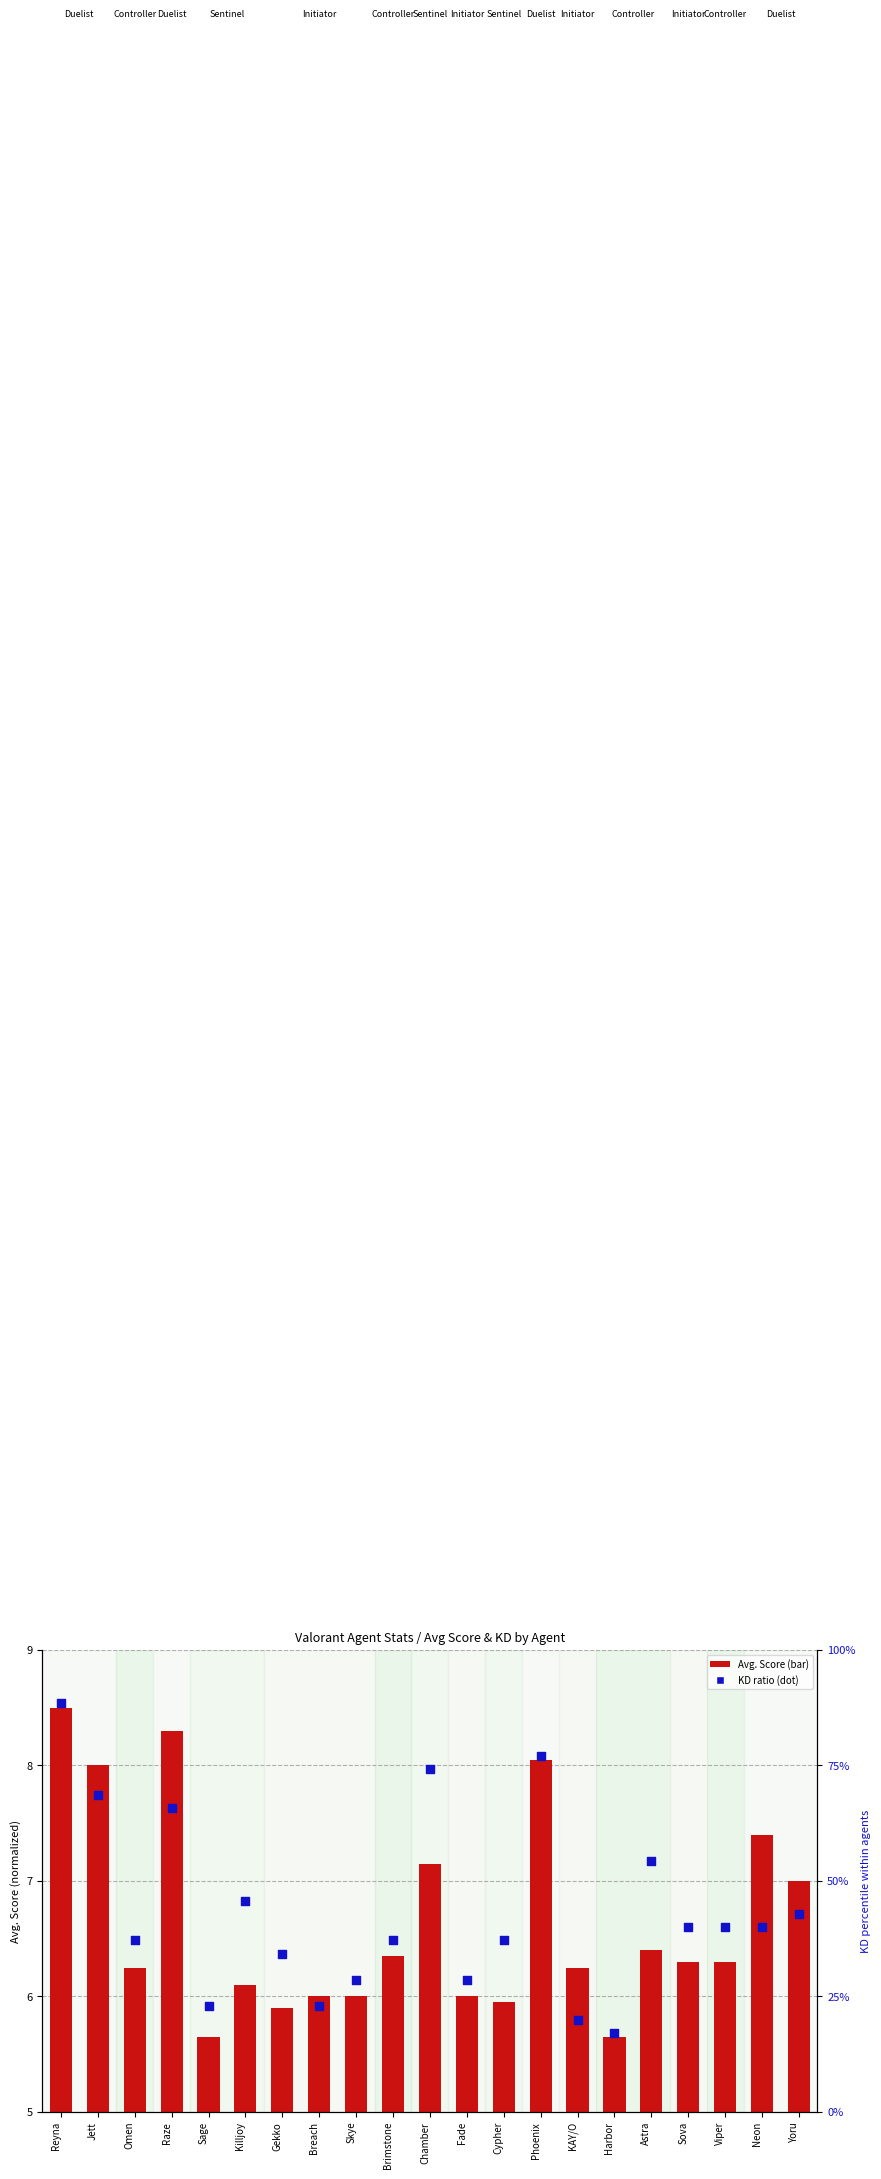

Which series has the widest spread of Y values?

KD ratio